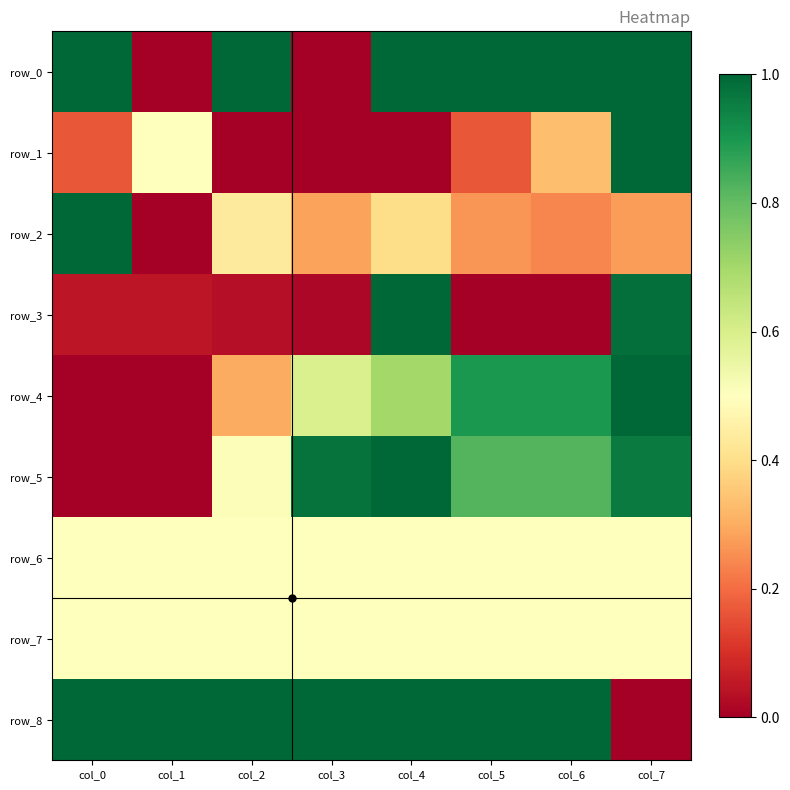

What is the sum of the row_4 values at col_7 and col_1?

1.0